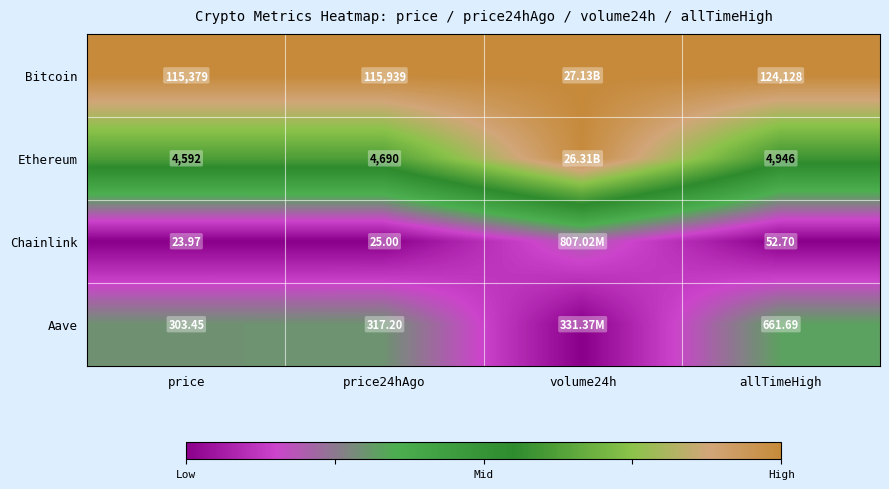

Rank the series at price from lowest to highest value.

Chainlink, Aave, Ethereum, Bitcoin